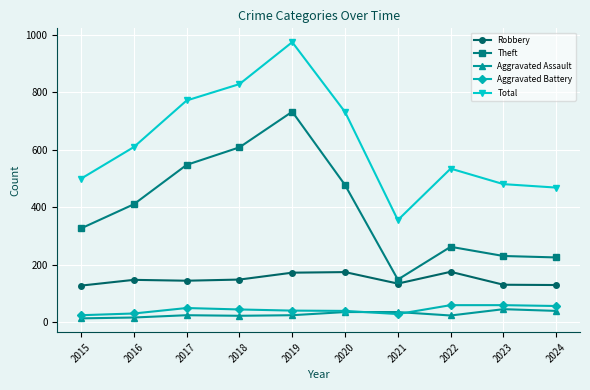

True or false: Total and Robbery intersect in this chart.

False